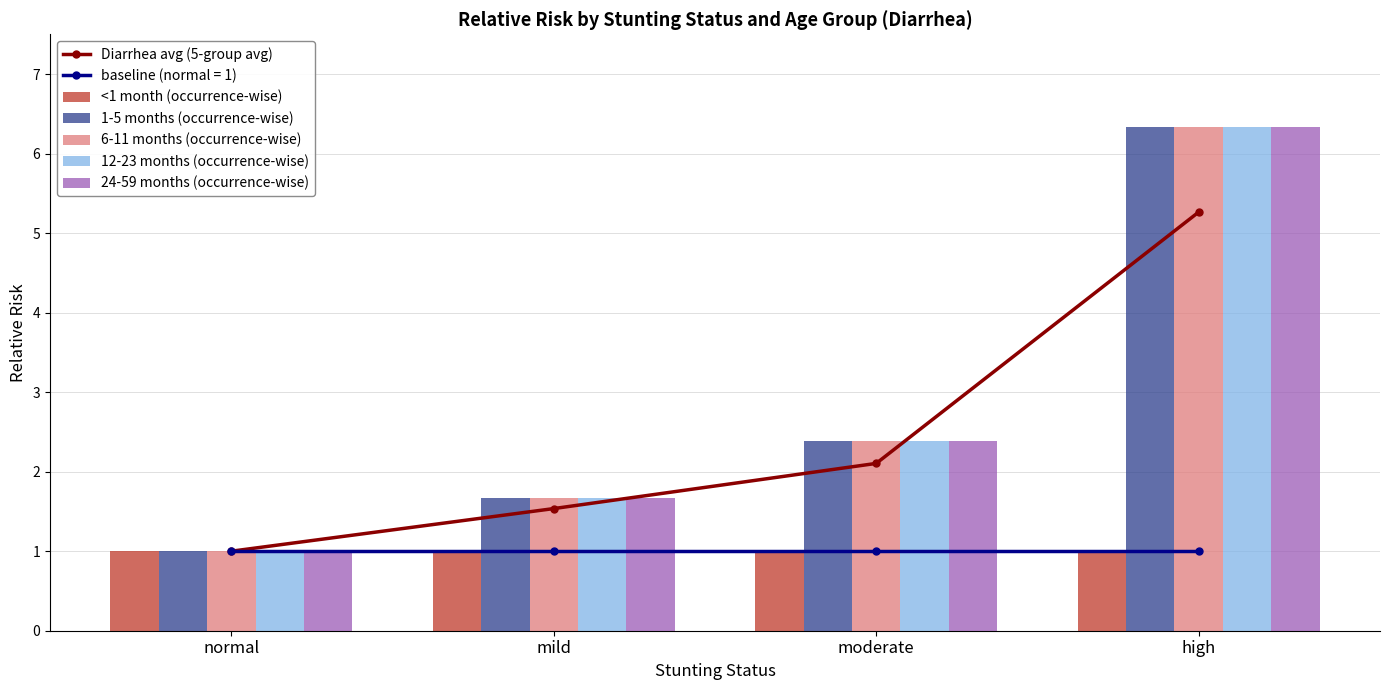

The 24-59 months (occurrence-wise) series shows 1.7 at mild. True or false?

True